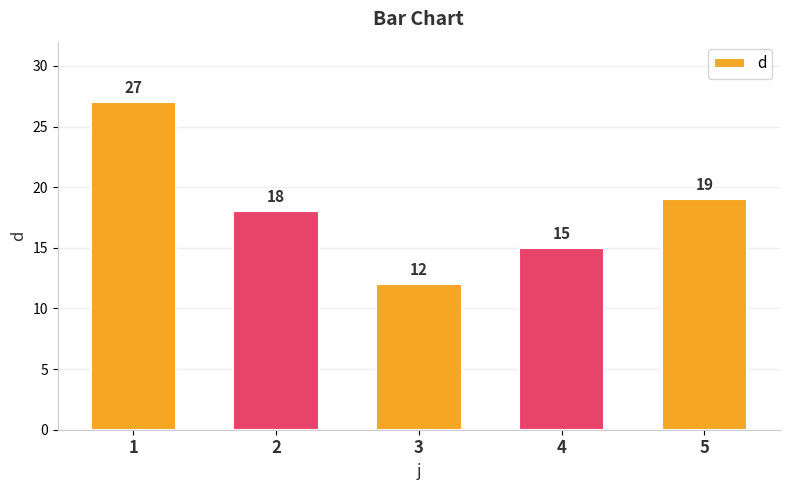

Rank the categories by value from lowest to highest.

3, 4, 2, 5, 1